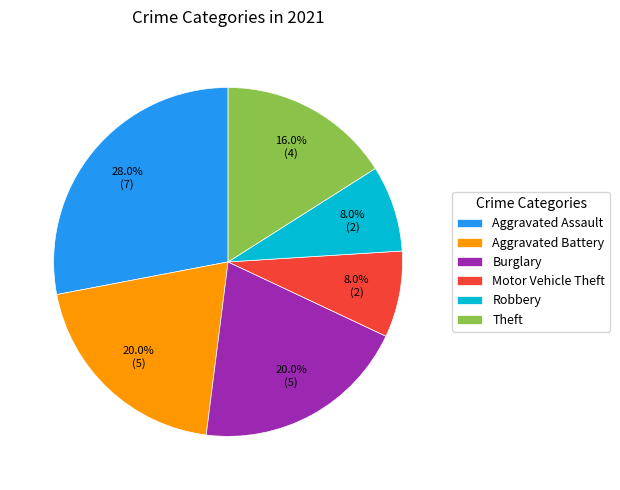

Approximately how many times larger is the value at Aggravated Battery compared to Motor Vehicle Theft?

2.5